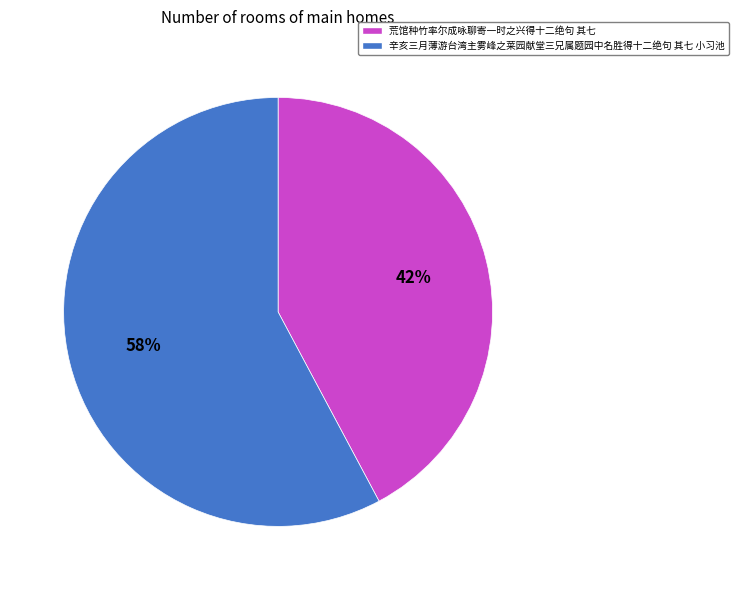

To the nearest percent, what is the difference between the largest and smallest slice percentages?

16%